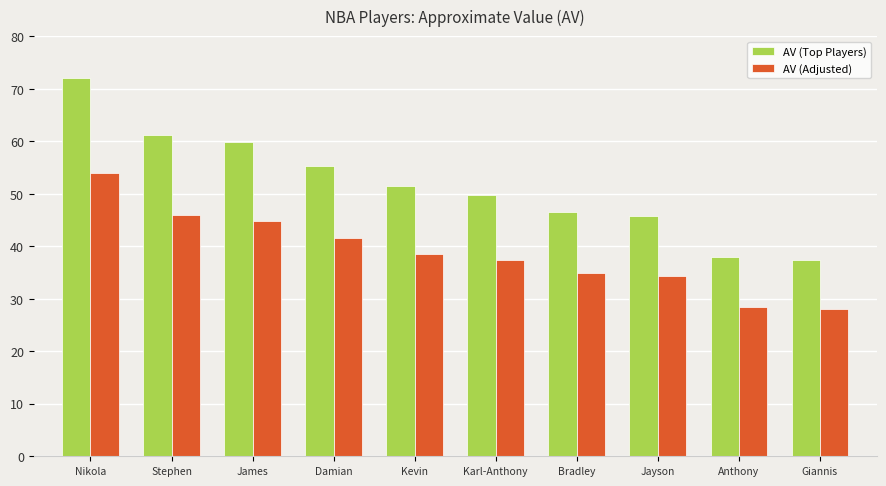

At which label is AV (Top Players) closest to 54?

Damian